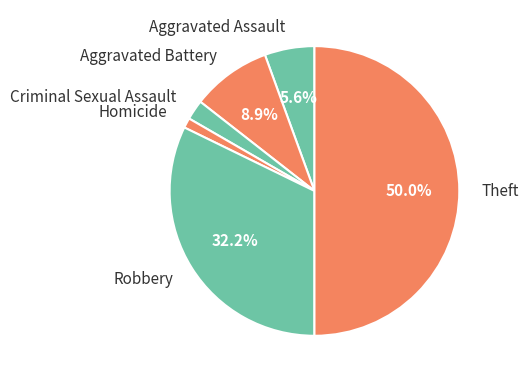

What percentage do Theft and Robbery together represent?

82.2%